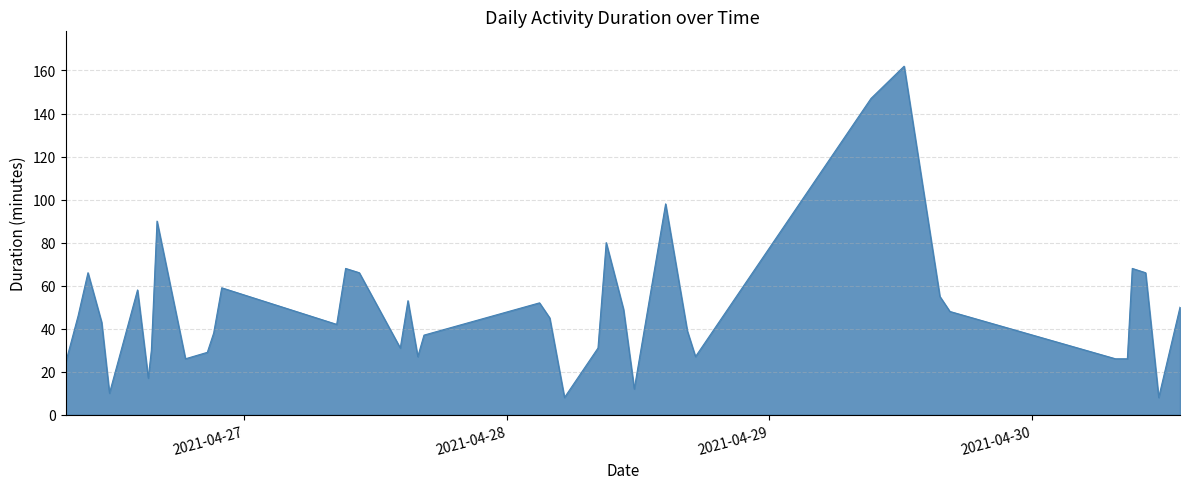

What is the maximum value shown in the chart?

162